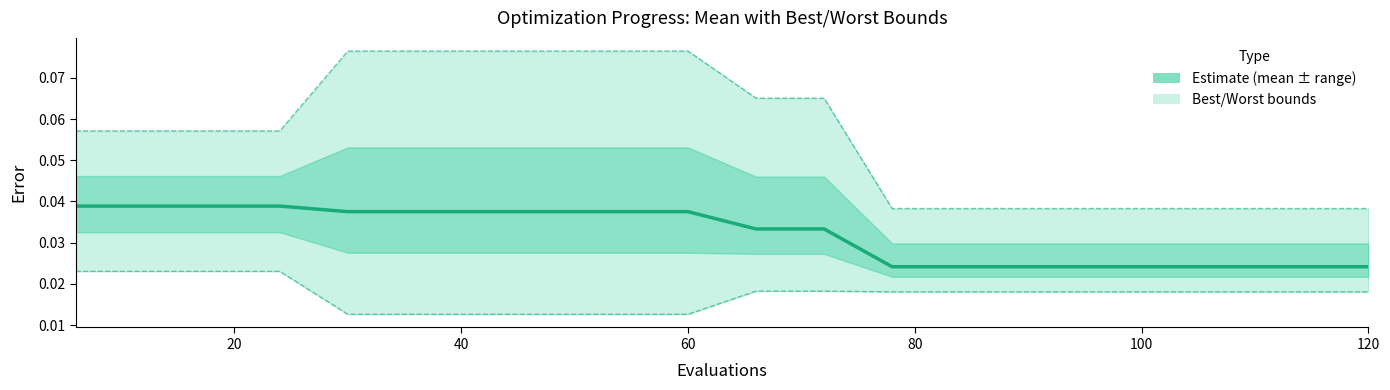

True or false: worst has more than 0 interior local peaks.

False